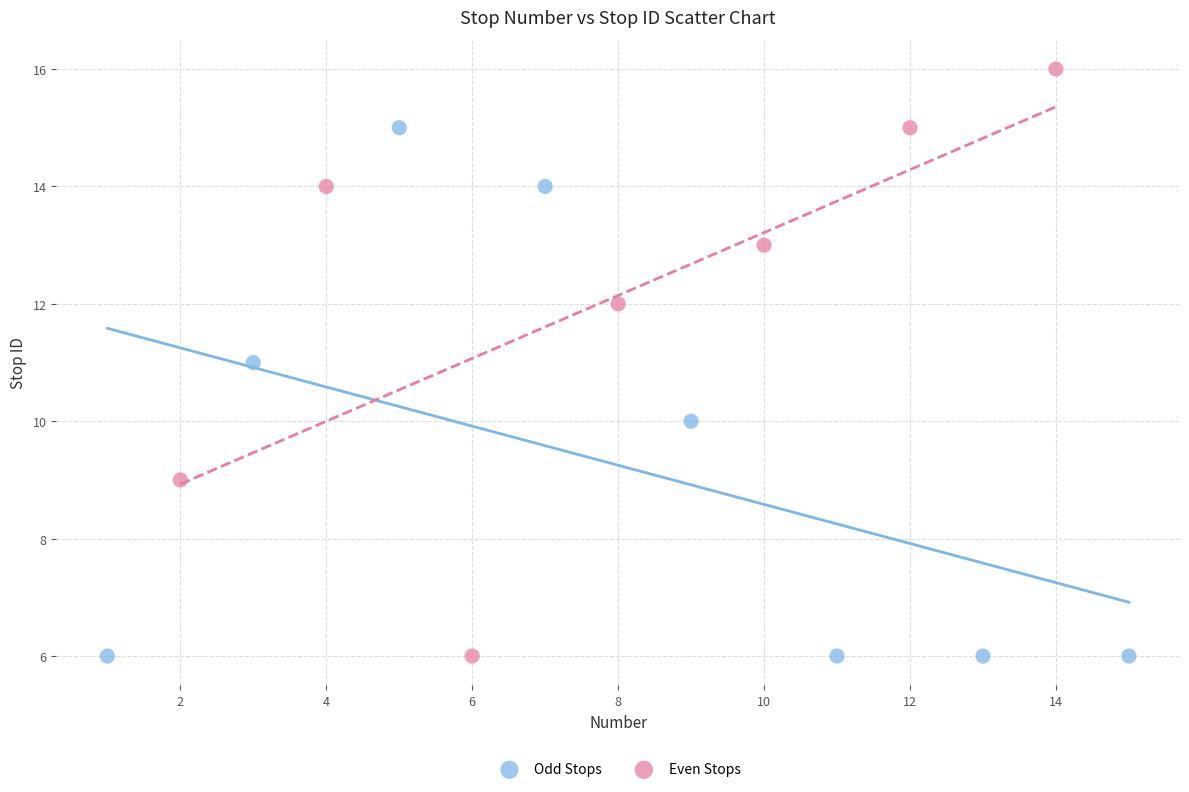

Which series reaches the maximum Y coordinate?

Even Stops